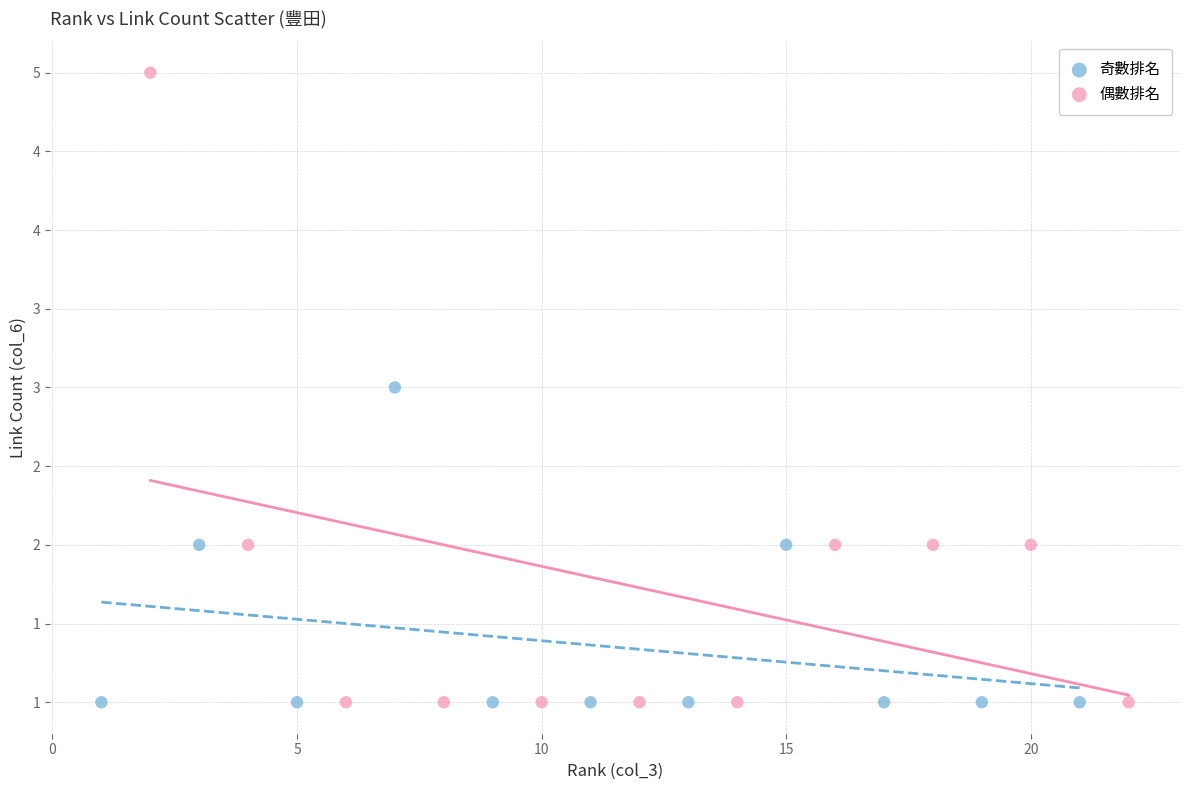

What are all the series names shown in the legend?

奇數排名, 偶數排名